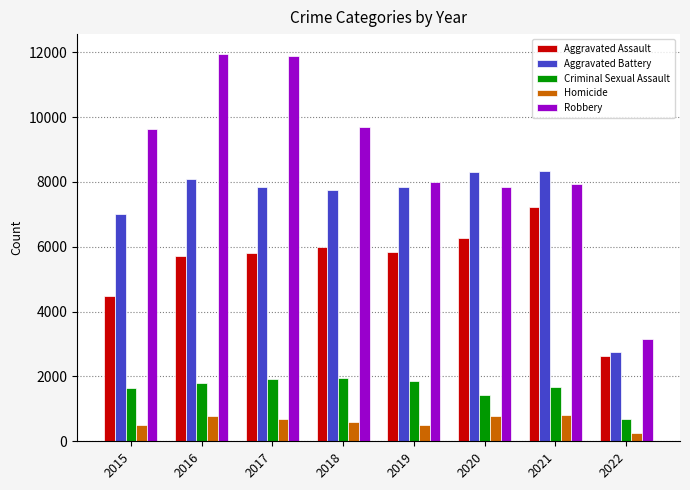

Which series changed the most between 2020 and 2022?

Aggravated Battery